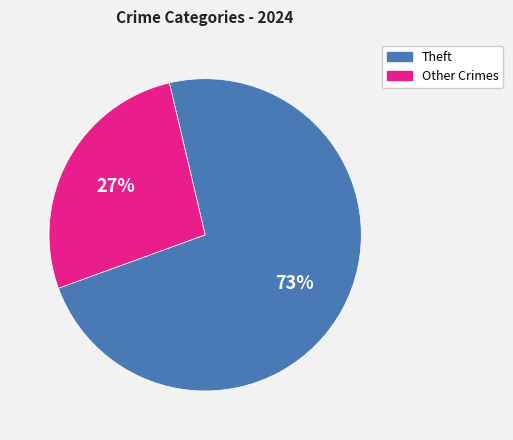

True or false: Theft accounts for 61% of the total.

False